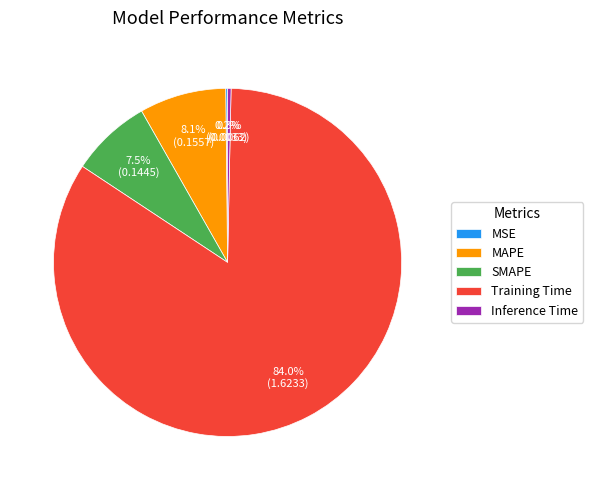

What is the largest slice in the pie chart?

Training Time